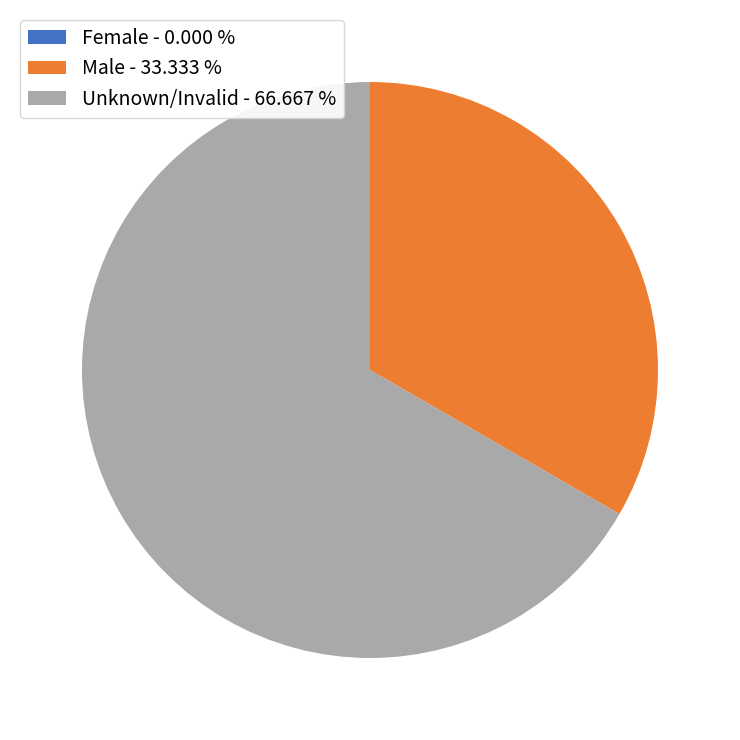

Is there any slice that represents more than half of the pie?

Yes